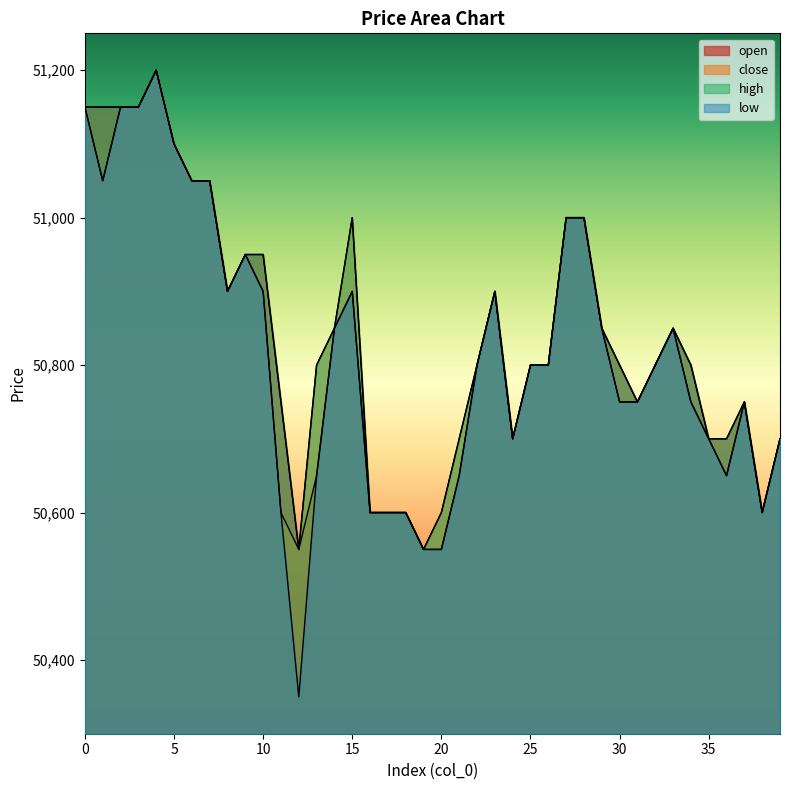

The close series shows 13638 at 18. True or false?

False